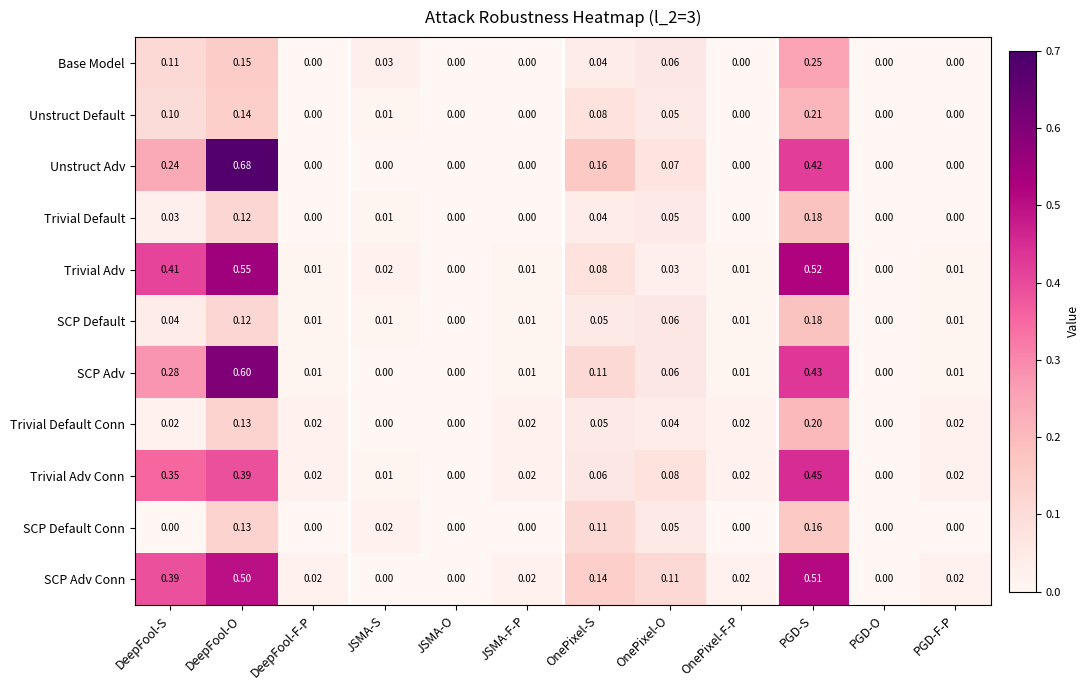

Which category has the highest value across all series?

DeepFool-O